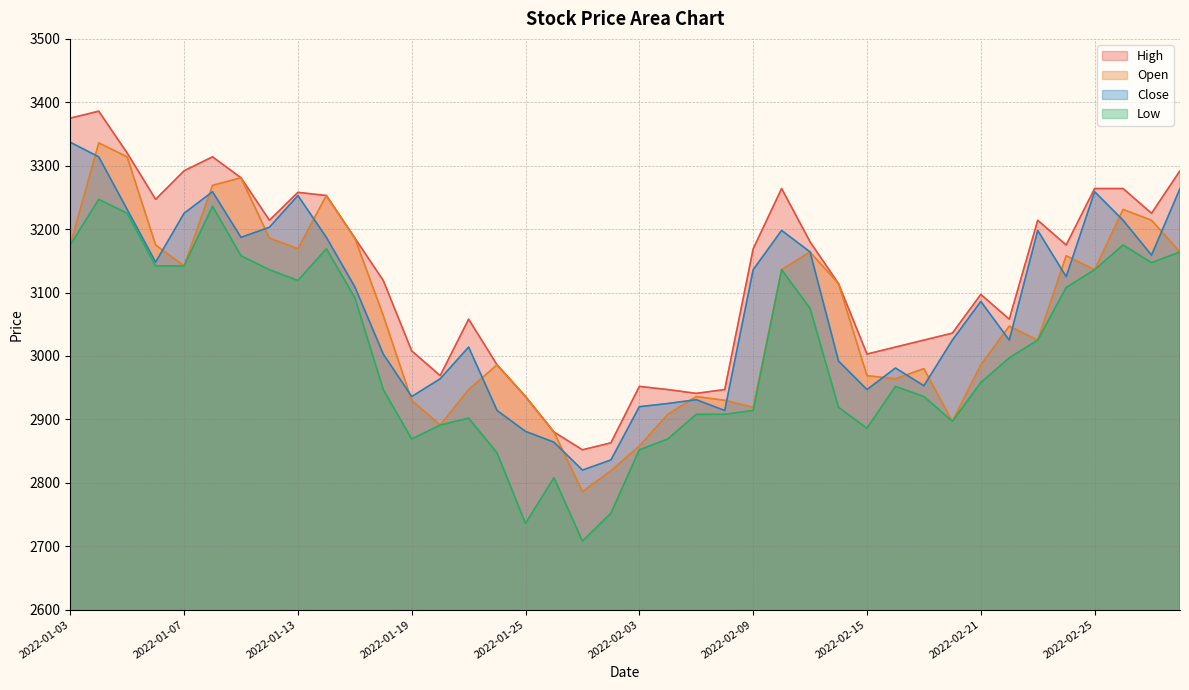

Does the chart have visible grid lines?

Yes